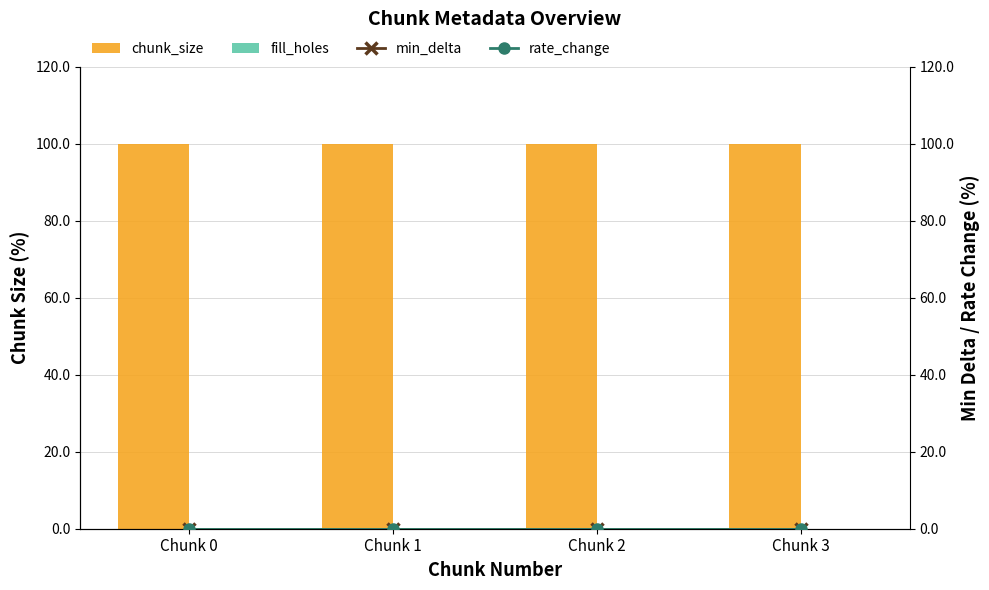

Rank the series at Chunk 0 from highest to lowest value.

chunk_size, fill_holes, min_delta, rate_change